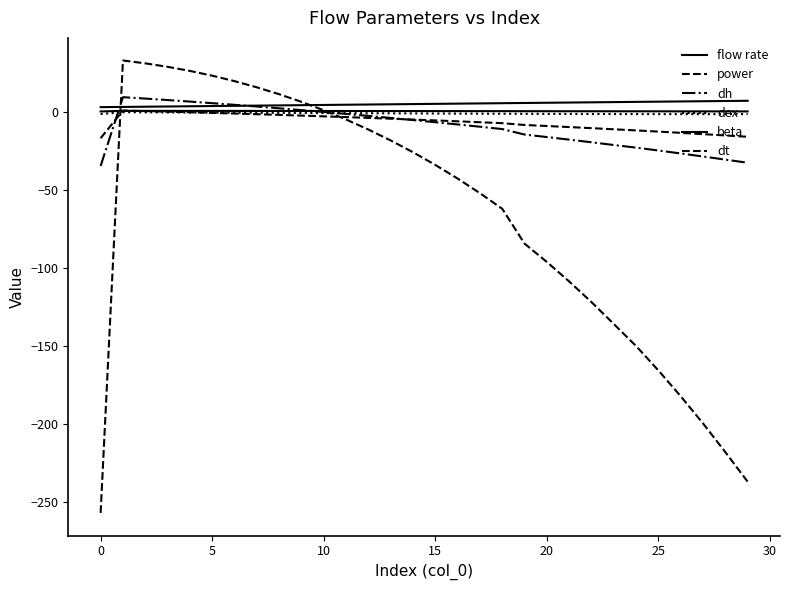

What is the maximum value shown in the chart?

33.3